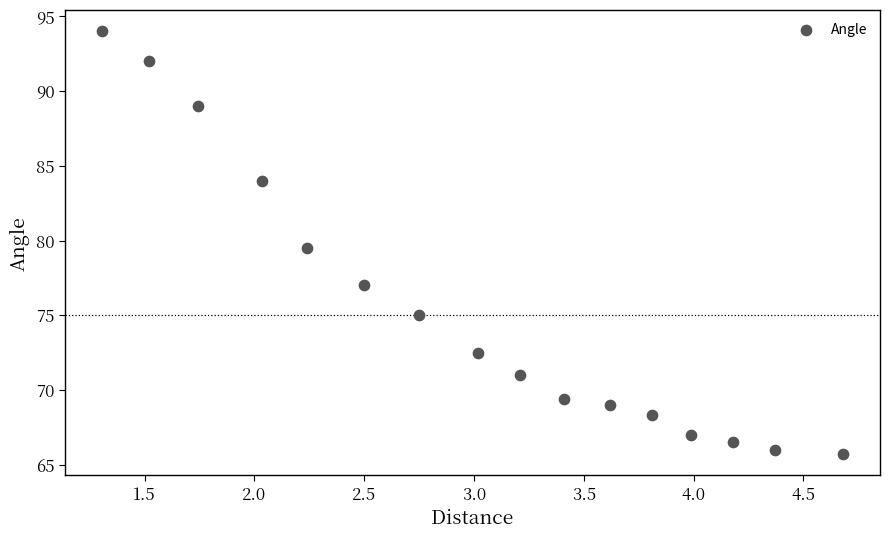

What is the range of Y values (max minus min)?

28.3